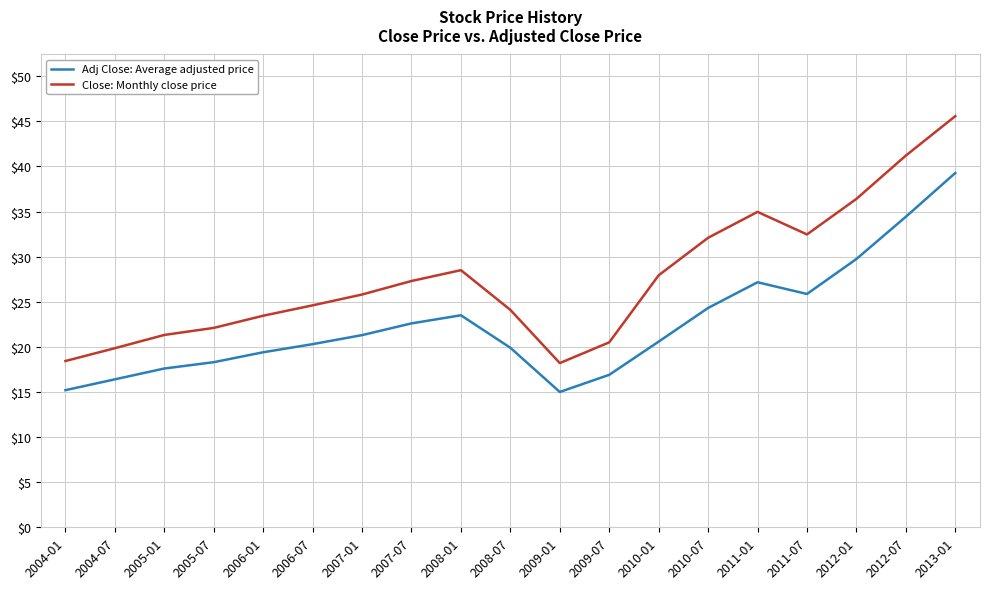

Which series has the widest spread of values?

Close: Monthly close price